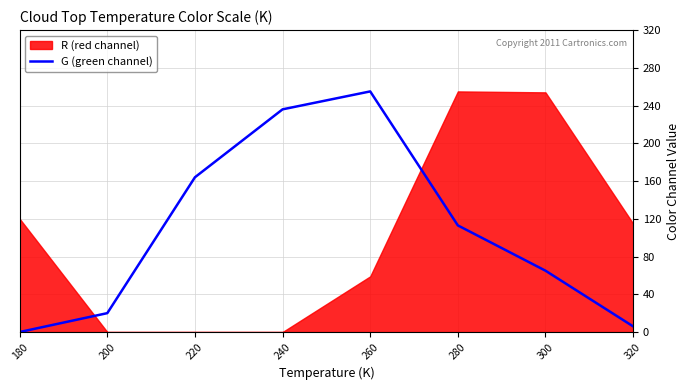

At which label is G (green channel) closest to 127?

280